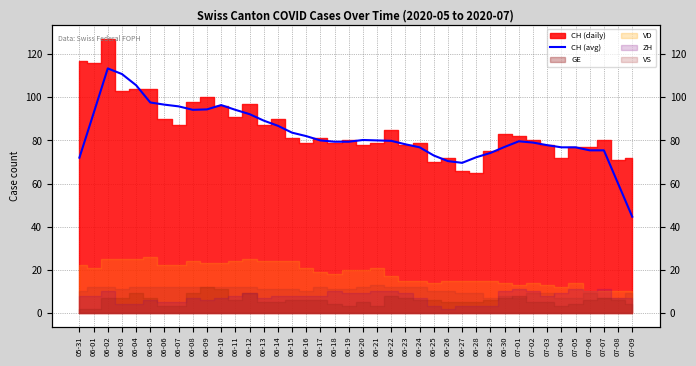

Does the chart display data point markers on the line(s)?

No